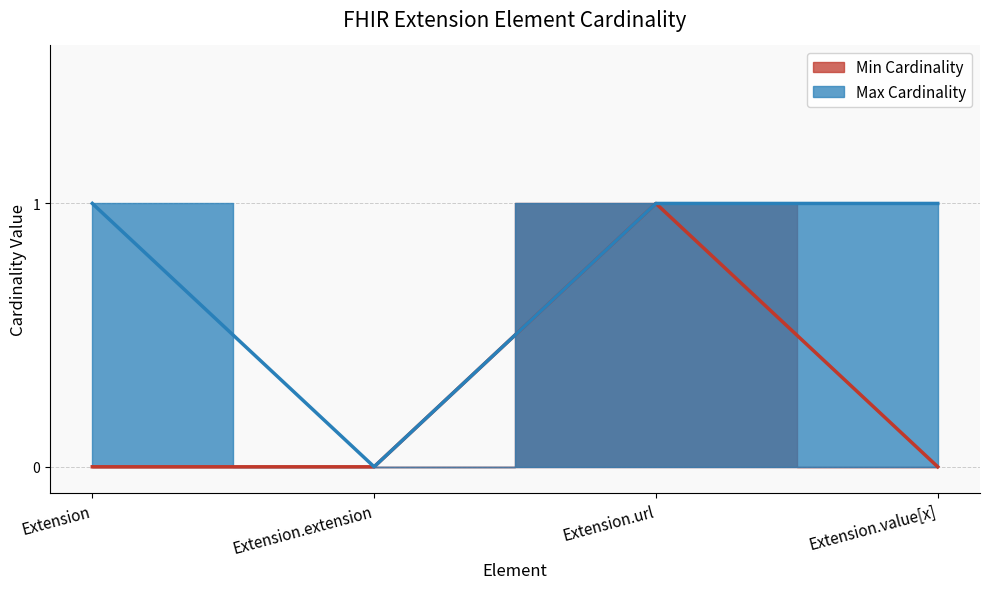

True or false: Max Cardinality and Min Cardinality intersect in this chart.

False